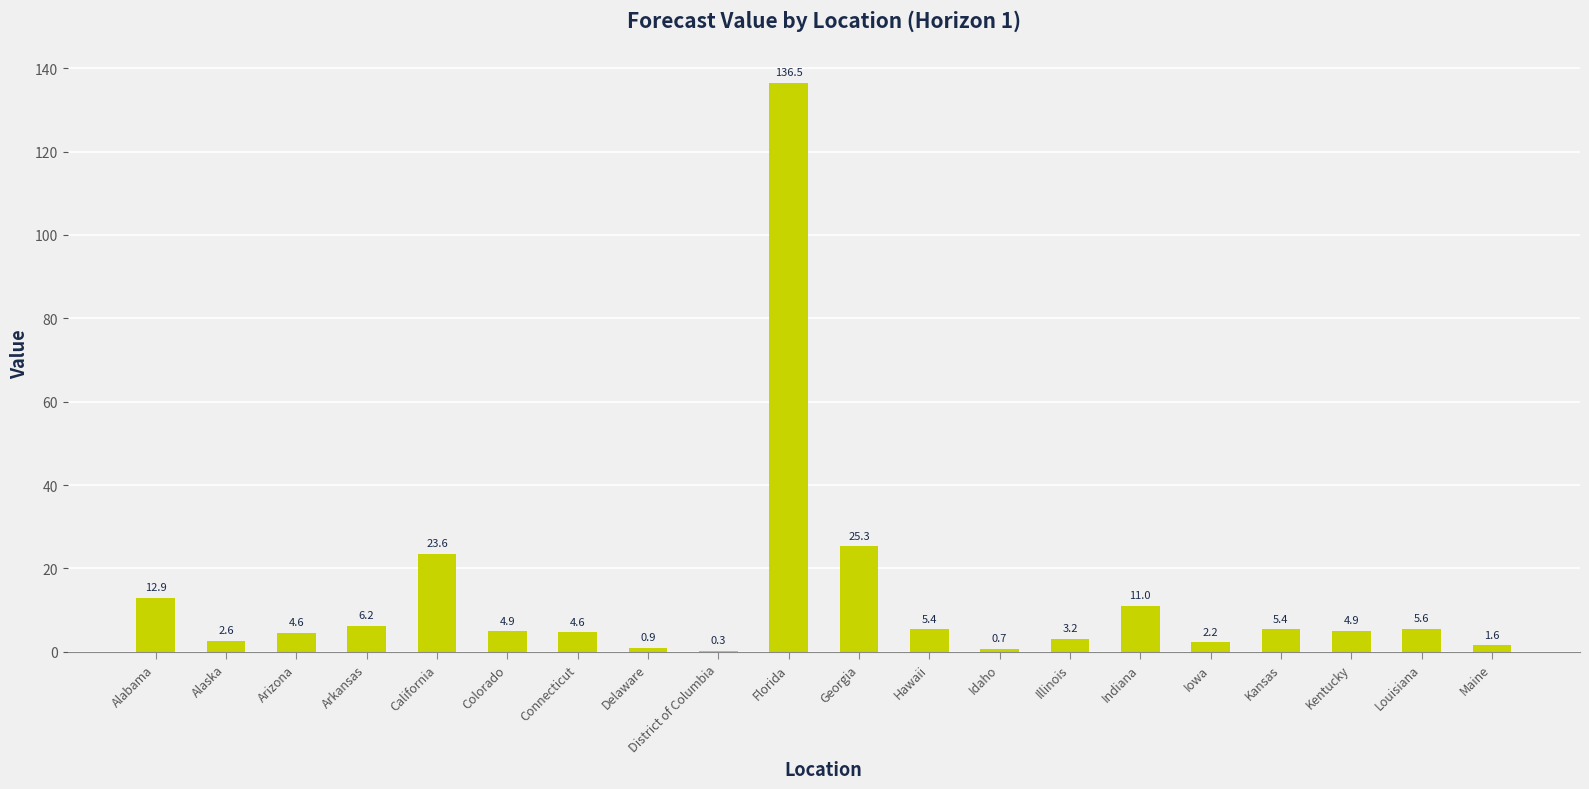

Which label corresponds to the largest value in the chart?

Florida